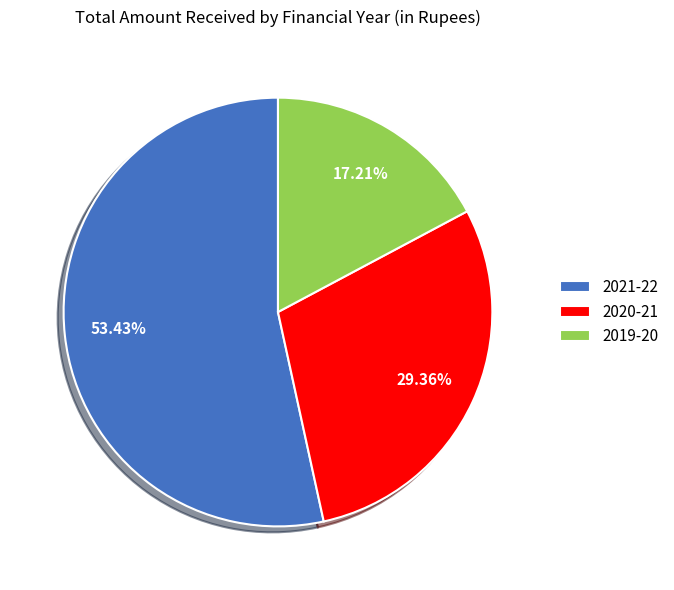

How many segments does this pie chart have?

3